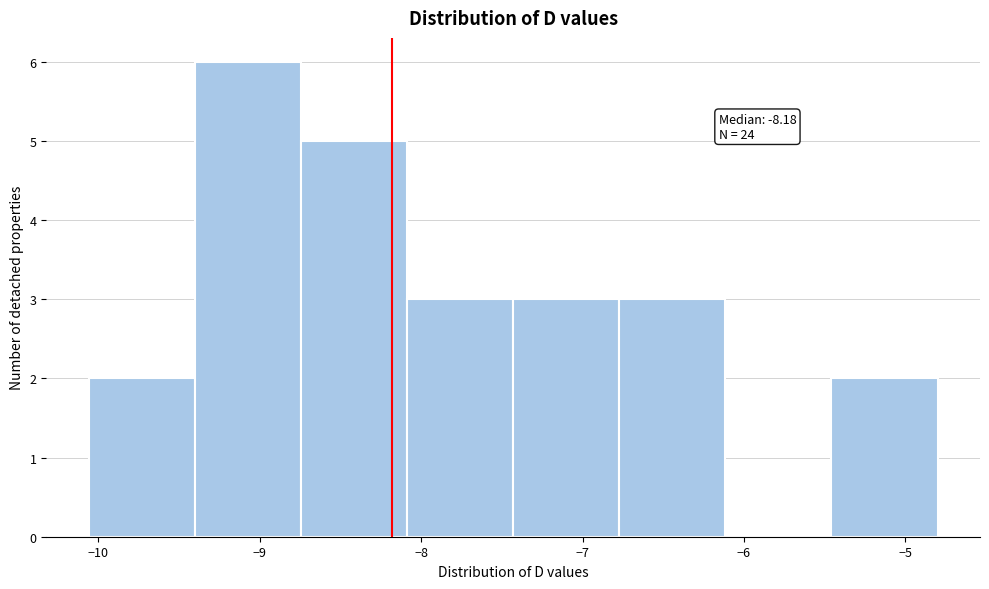

Which range on the x-axis has the tallest bar?

-9.4 to -8.7